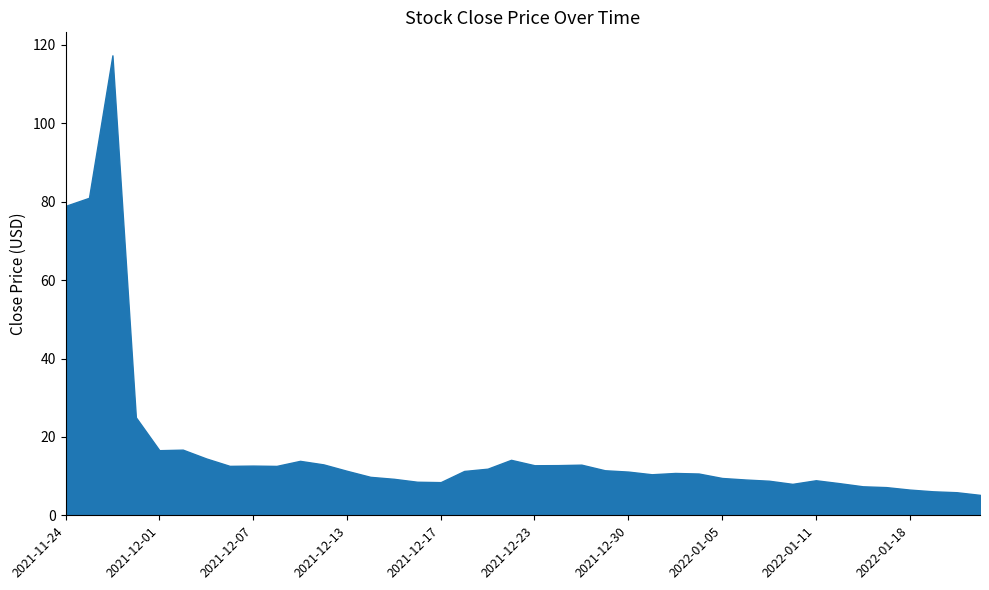

What is the difference between the values at 2022-01-10 and 2021-12-03?

6.5